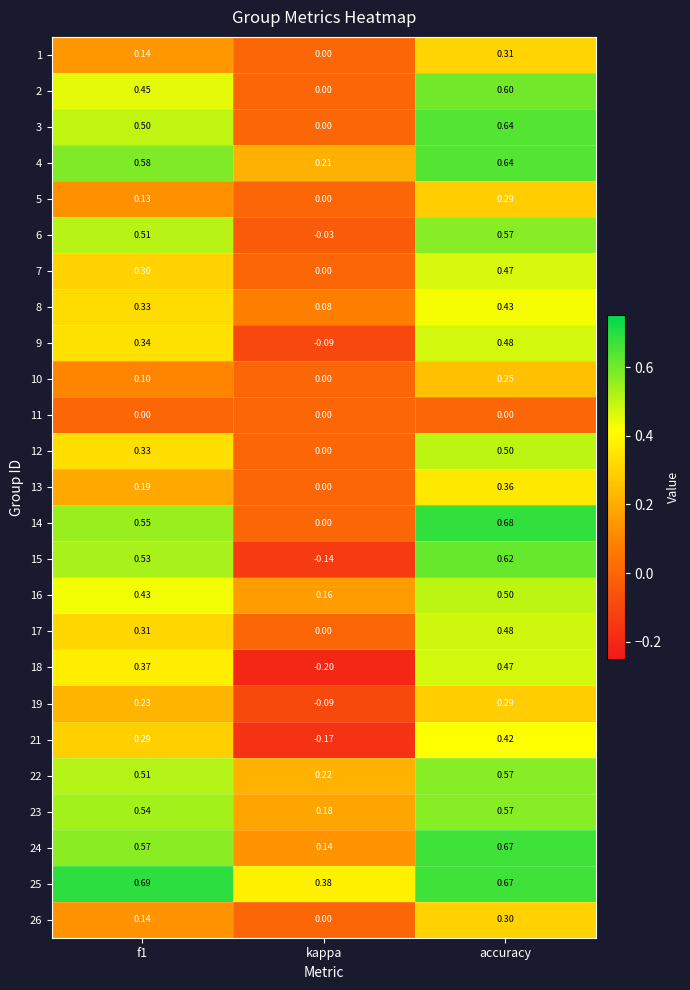

Where is 10 nearest to the value 0?

kappa